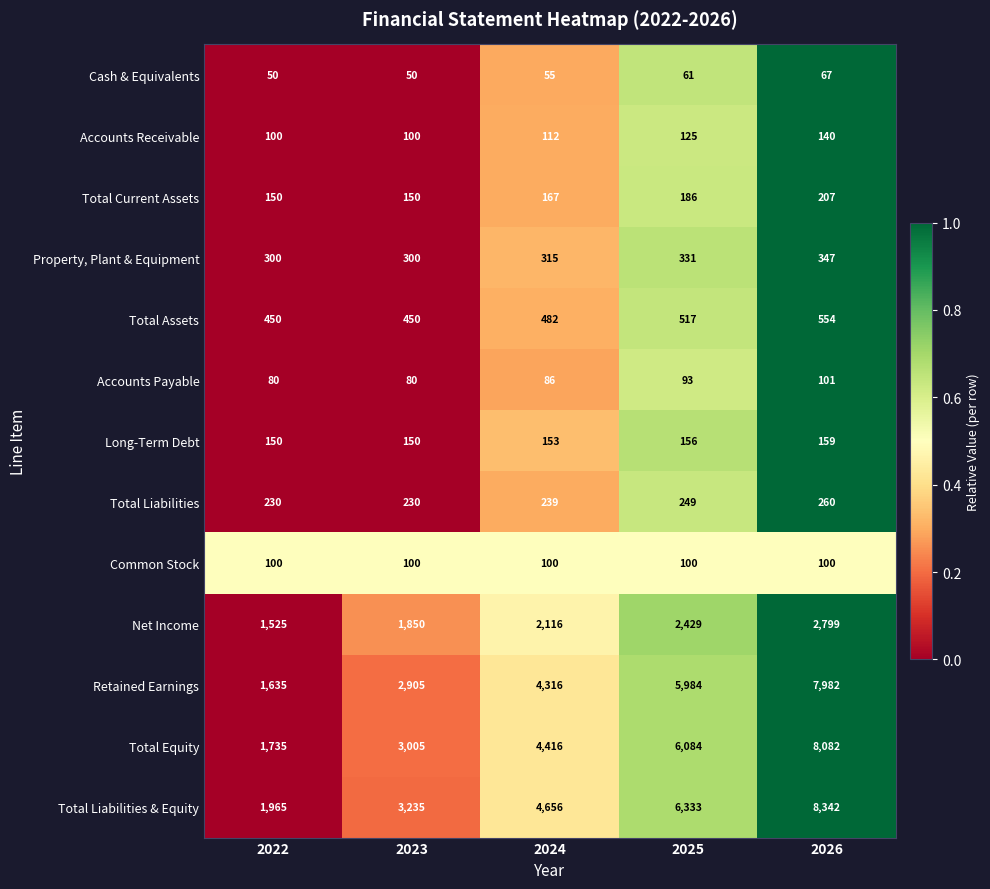

The value of Property, Plant & Equipment at 2026 is 347. True or false?

True